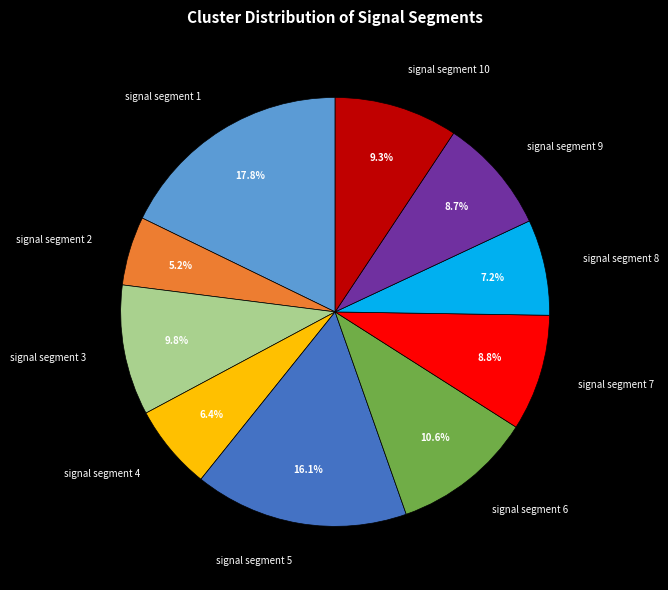

The signal segment 6 slice represents 1% of the pie. True or false?

False